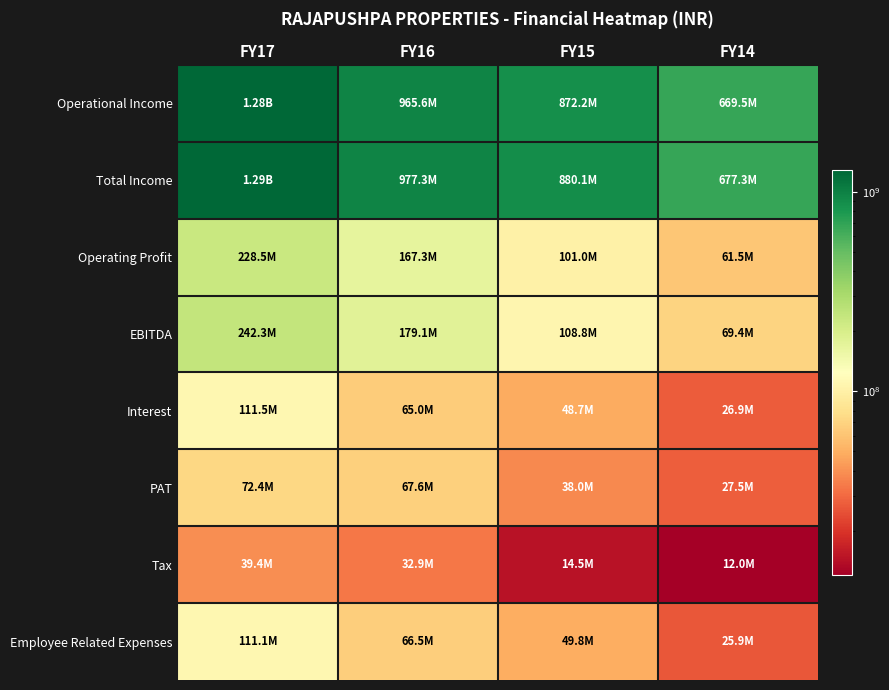

How many categories are shown in the chart?

4